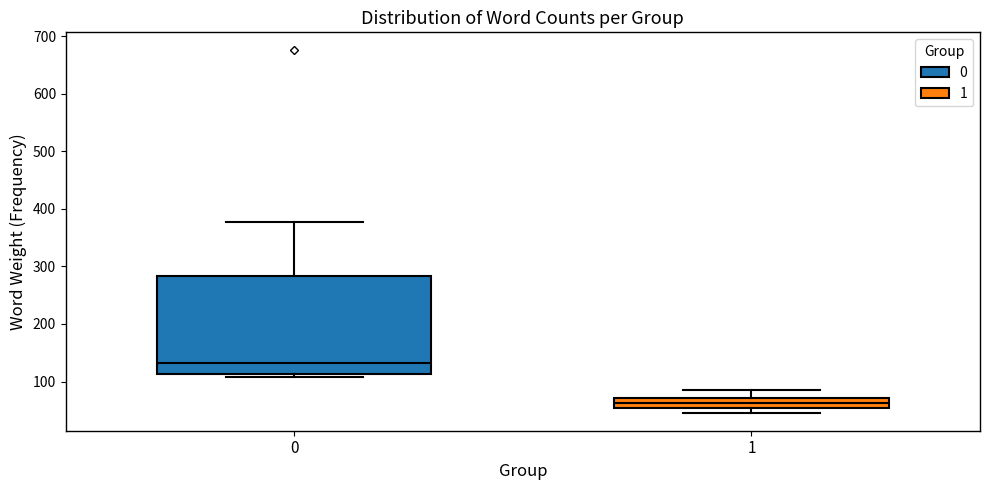

Reading left to right, read every box against the y-axis: the position of its median line, the range the box covers, and the ends of its whiskers. The values are not printed on the chart, so give them approximately, as read against the axis.

0: median 130, box 110 to 280, whiskers 110 (just below the box's lower edge) to 380
1: median 60, box 50 to 70, whiskers 50 (below the box's lower edge) to 90